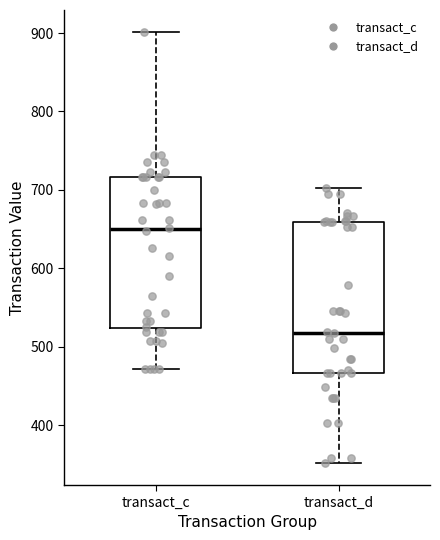

Reading left to right, read every box against the y-axis: the position of its median line, the range the box covers, and the ends of its whiskers. The values are not printed on the chart, so give them approximately, as read against the axis.

transact_c: median 650, box 520 to 720, whiskers 470 to 900
transact_d: median 520, box 470 to 660, whiskers 350 to 700